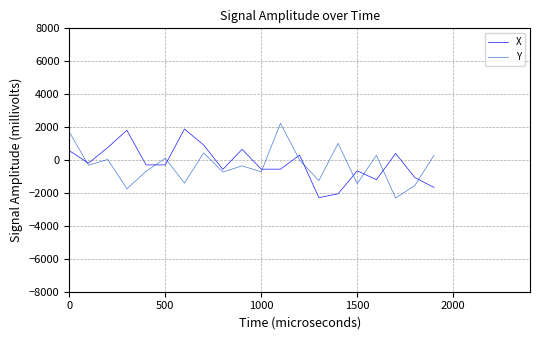

Which series has the widest spread of values?

Y